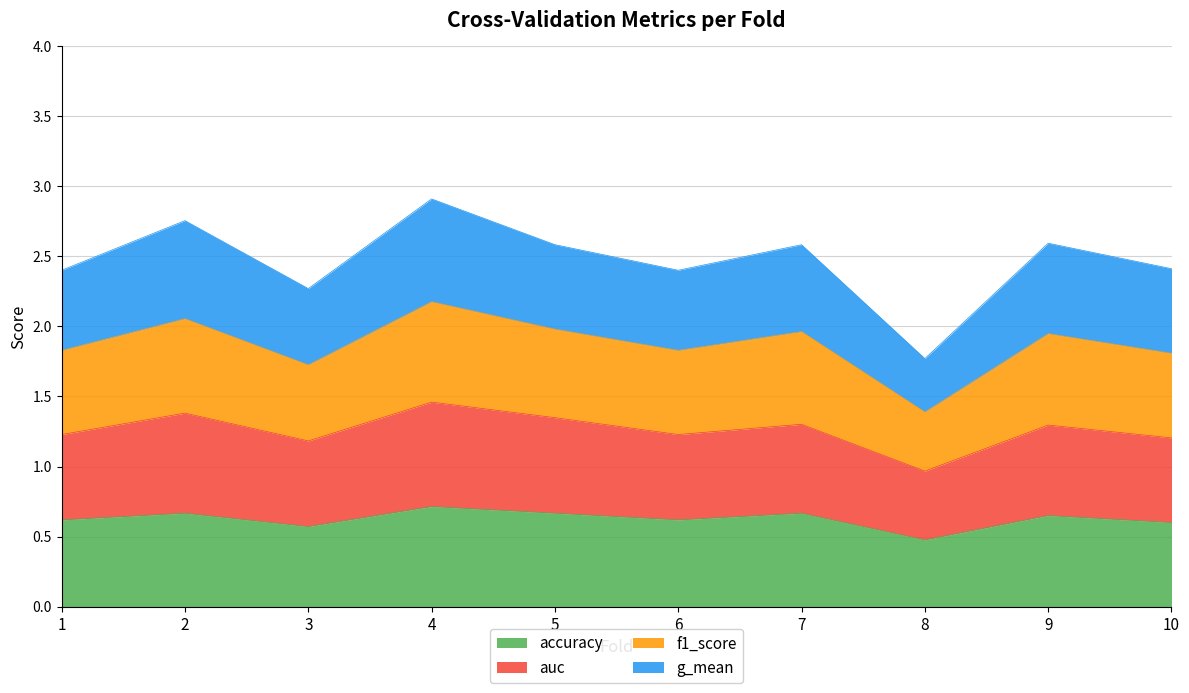

What is the difference between the second highest and minimum values in the accuracy series?

0.2